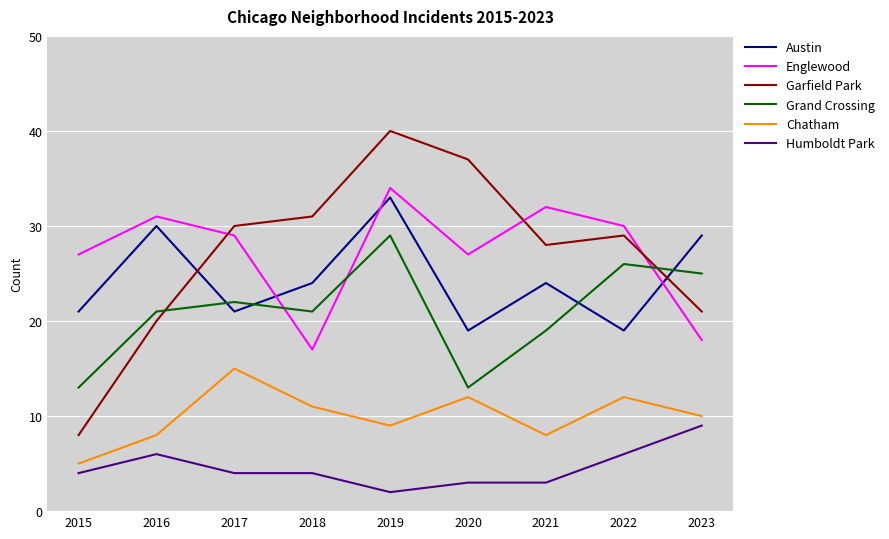

Is it true that Humboldt Park equals 6 at 2022?

True